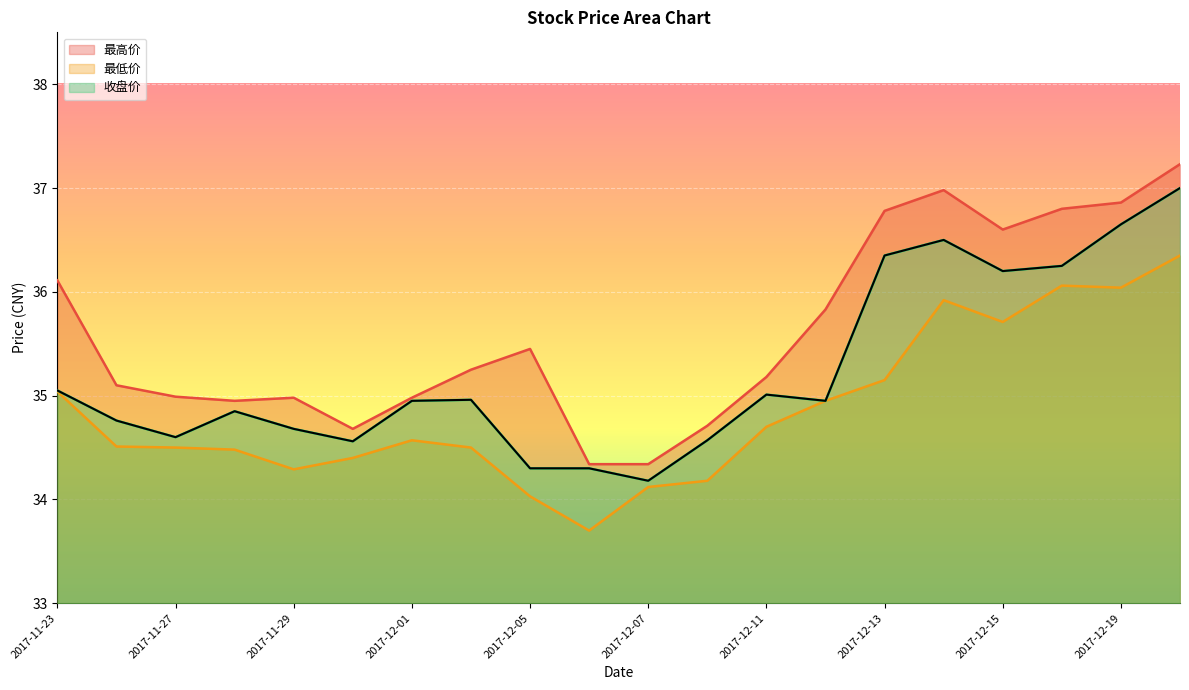

Where is 最高价 nearest to the value 35?

2017-11-27